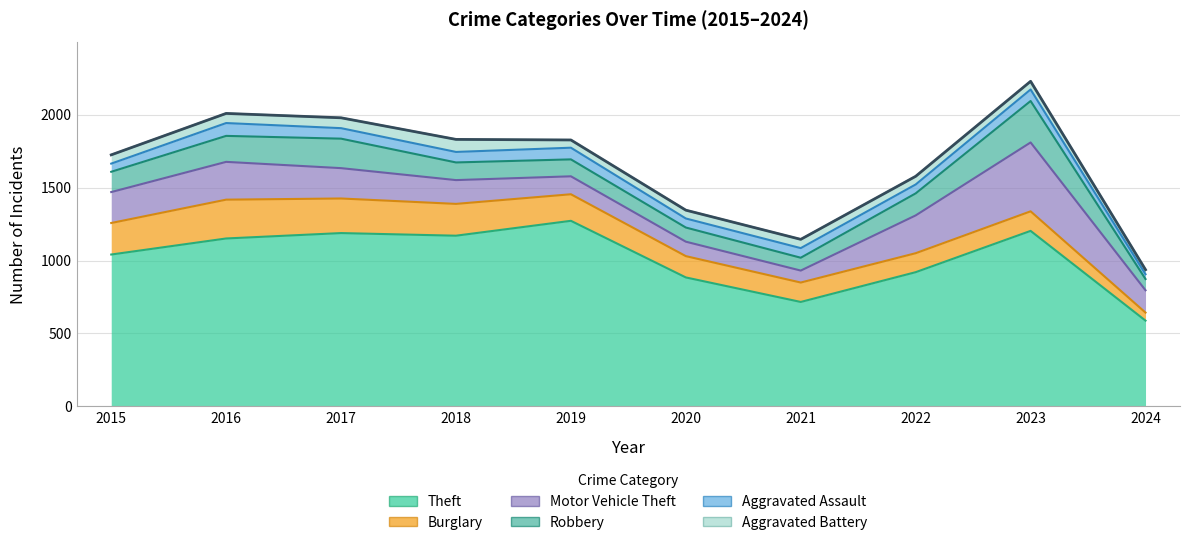

Between 2023 and 2024, which series saw the biggest shift?

Aggravated Battery